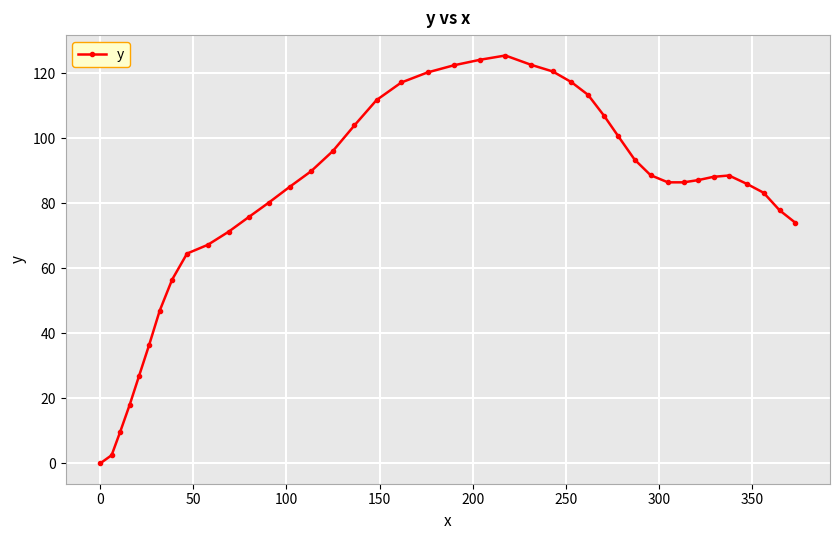

What is the value of the 38th point from the left?

83.2